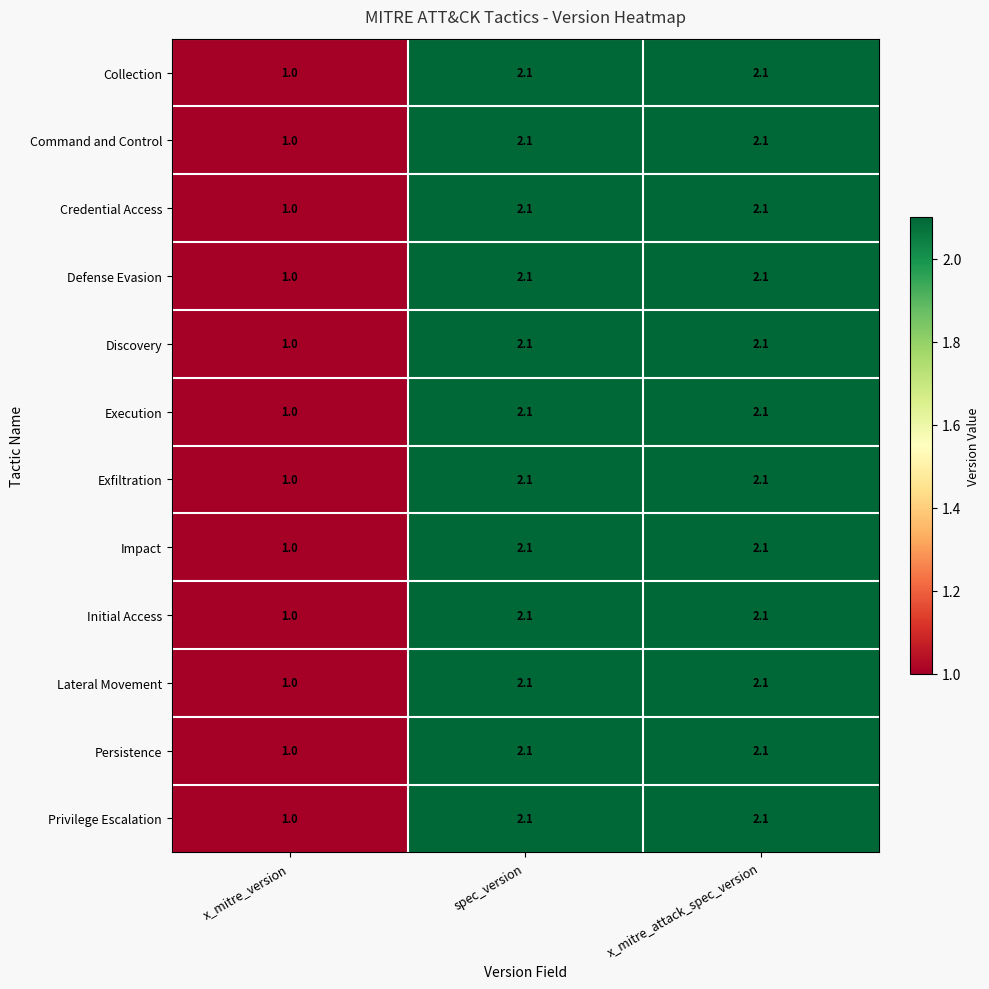

Which label corresponds to the smallest value in the chart?

x_mitre_version